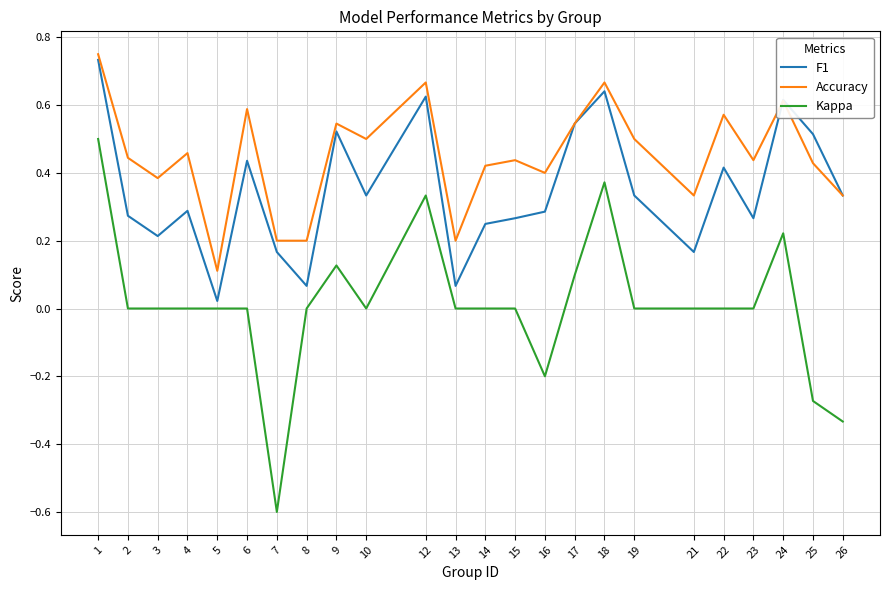

List the series in order of their overall mean, highest first.

Accuracy, F1, Kappa